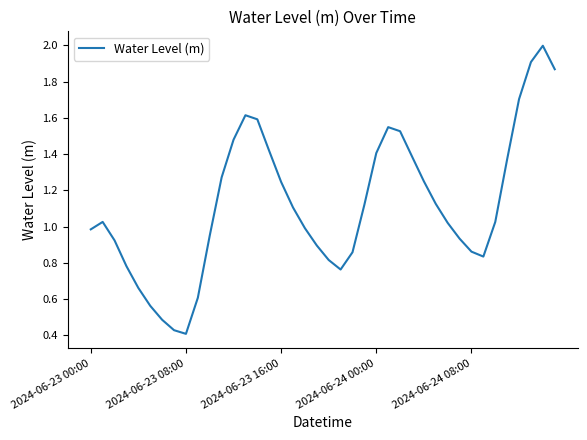

How many lines are shown in the chart?

1